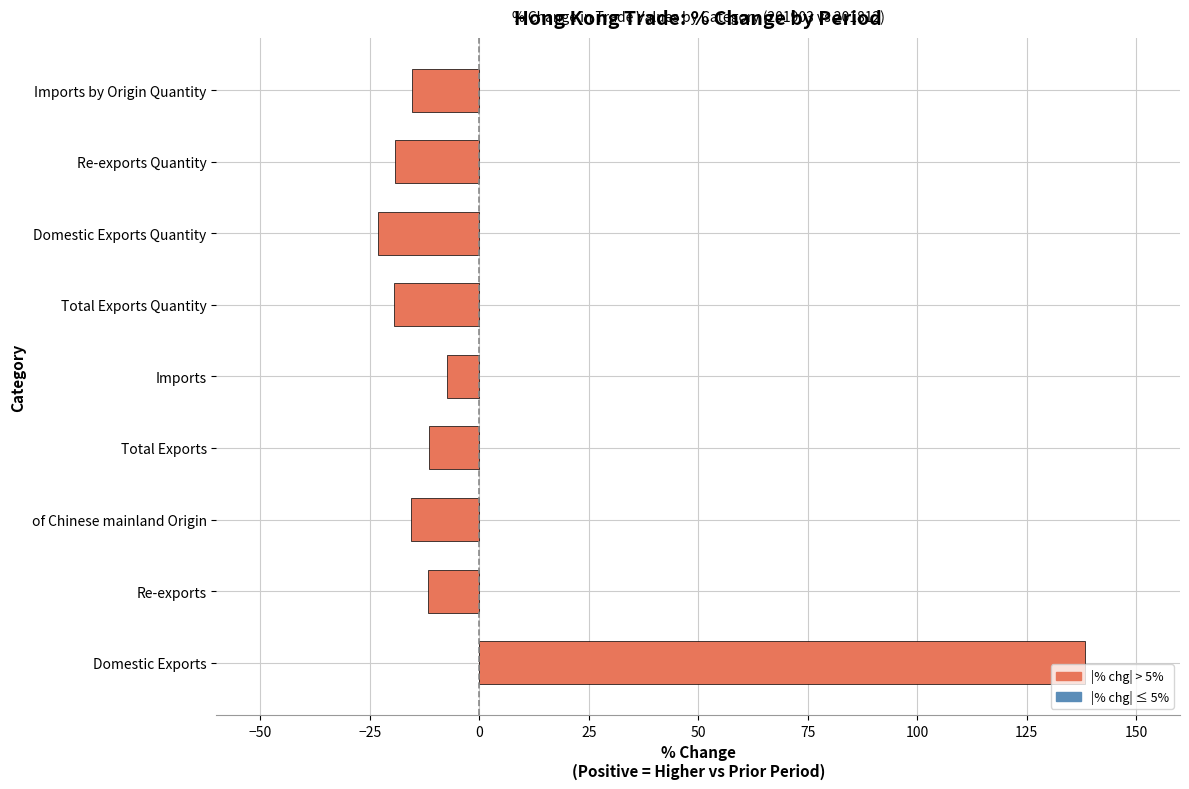

What is the average value?

1.7